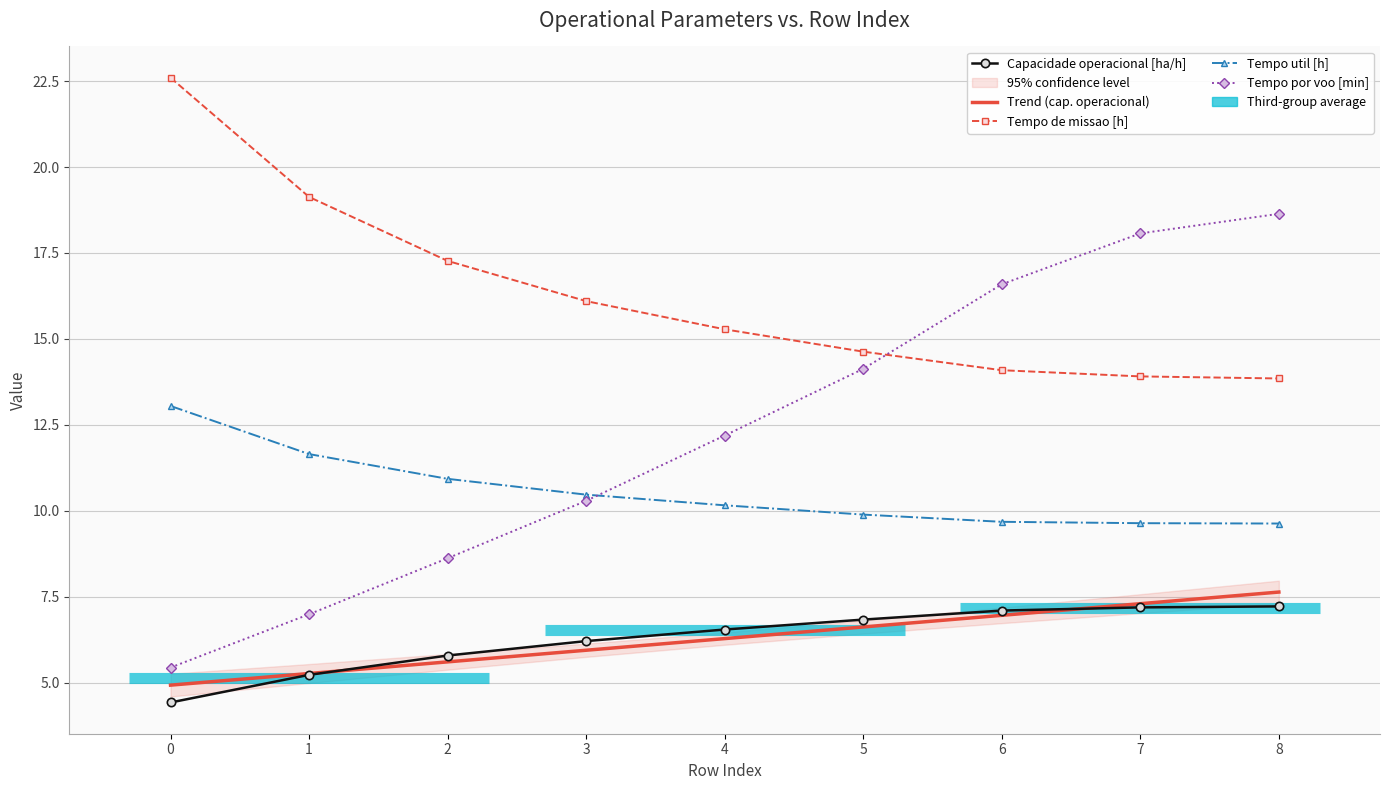

Reading left to right, extract all data points from this chart.

Capacidade operacional [ha/h]: 0=4.4	1=5.2	2=5.8	3=6.2	4=6.5	5=6.8	6=7.1	7=7.2	8=7.2
Trend (cap. operacional): 0=4.9	1=5.3	2=5.6	3=5.9	4=6.3	5=6.6	6=7.0	7=7.3	8=7.6
Tempo de missao [h]: 0=22.6	1=19.1	2=17.3	3=16.1	4=15.3	5=14.6	6=14.1	7=13.9	8=13.8
Tempo util [h]: 0=13.1	1=11.7	2=10.9	3=10.5	4=10.2	5=9.9	6=9.7	7=9.6	8=9.6
Tempo por voo [min]: 0=5.4	1=7.0	2=8.6	3=10.3	4=12.2	5=14.1	6=16.6	7=18.1	8=18.6